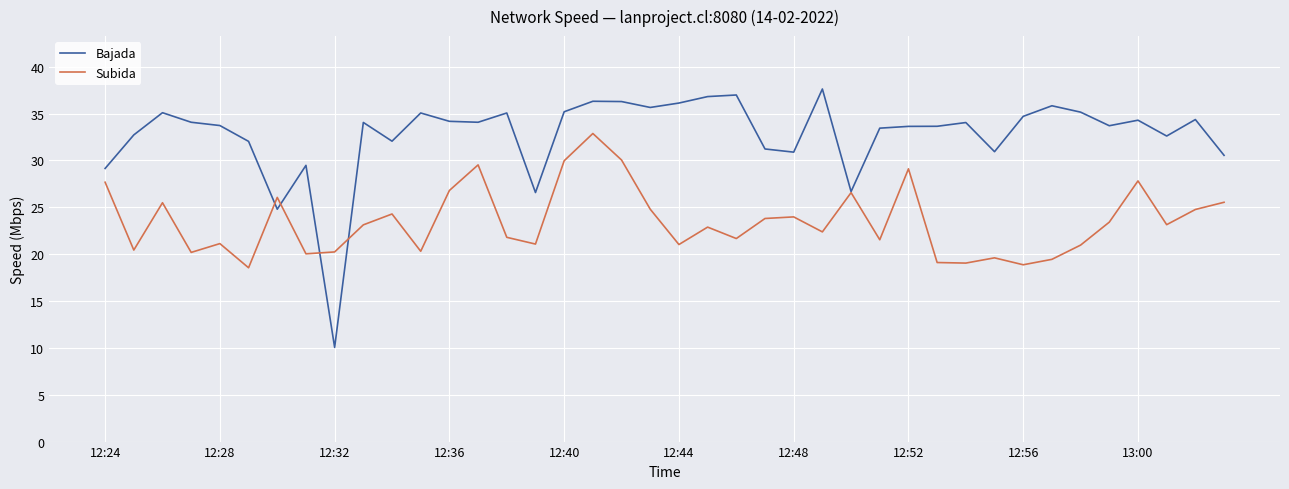

Which series has the largest range (max minus min)?

Bajada